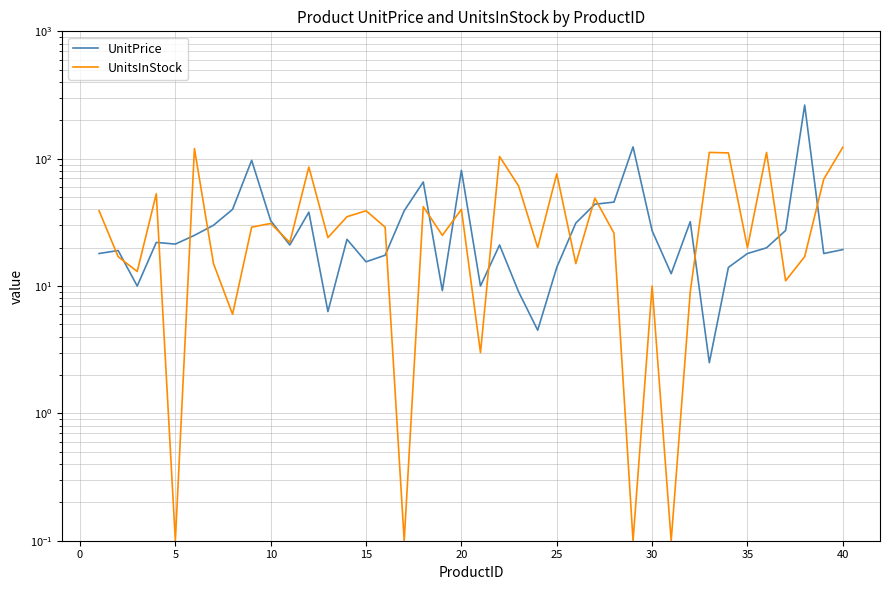

Rank the series by their average value, from lowest to highest.

UnitPrice, UnitsInStock